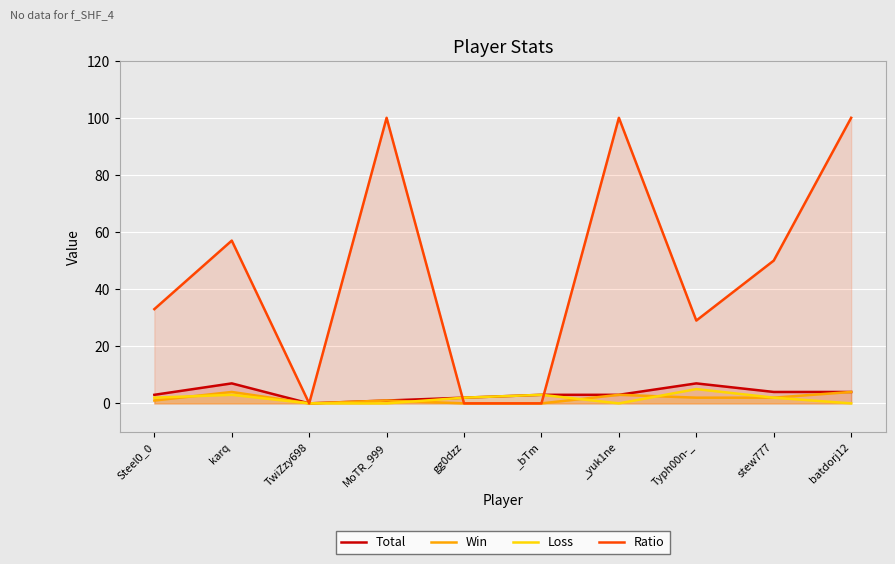

What is the difference between the highest and lowest values at batdorj12?

100